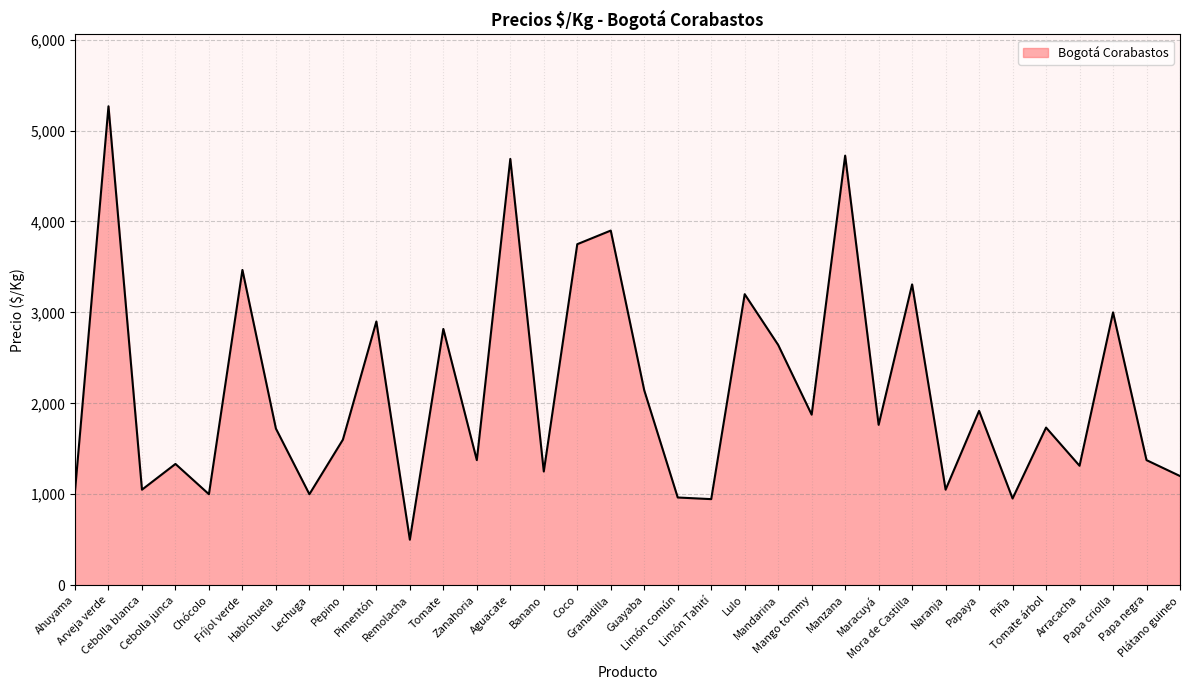

What is the difference between the maximum and minimum values?

4767